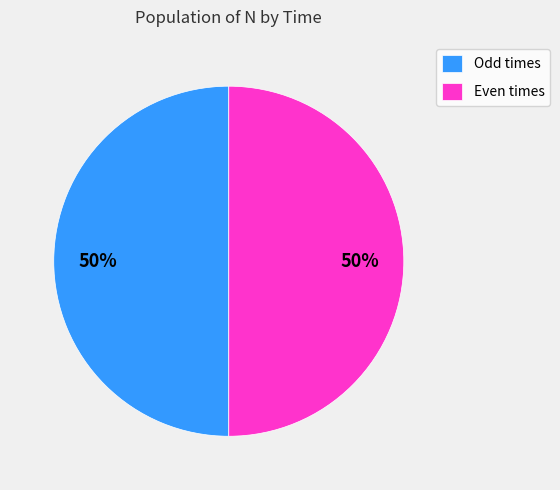

Is the sum of Even times and Odd times greater than half?

Yes